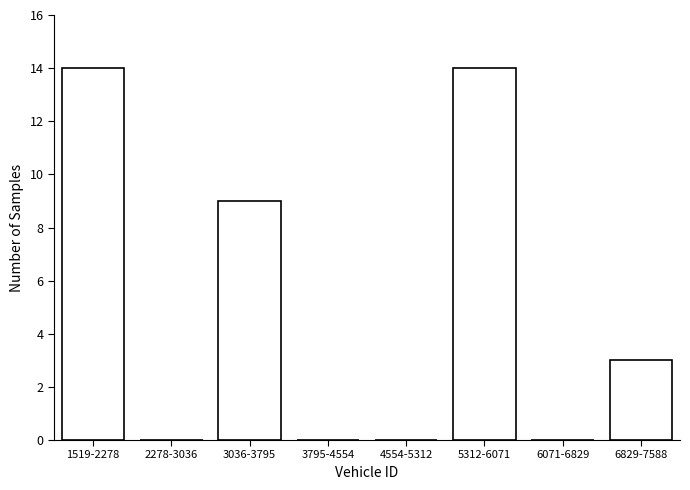

Reading left to right, list all the values displayed in this chart.

1519-2278=14	2278-3036=0	3036-3795=9	3795-4554=0	4554-5312=0	5312-6071=14	6071-6829=0	6829-7588=3